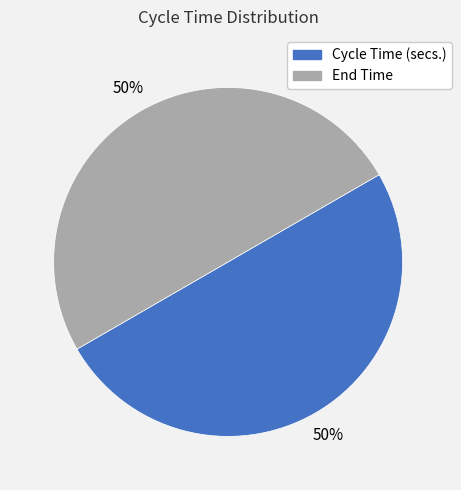

To the nearest percent, what is the average slice percentage?

50%